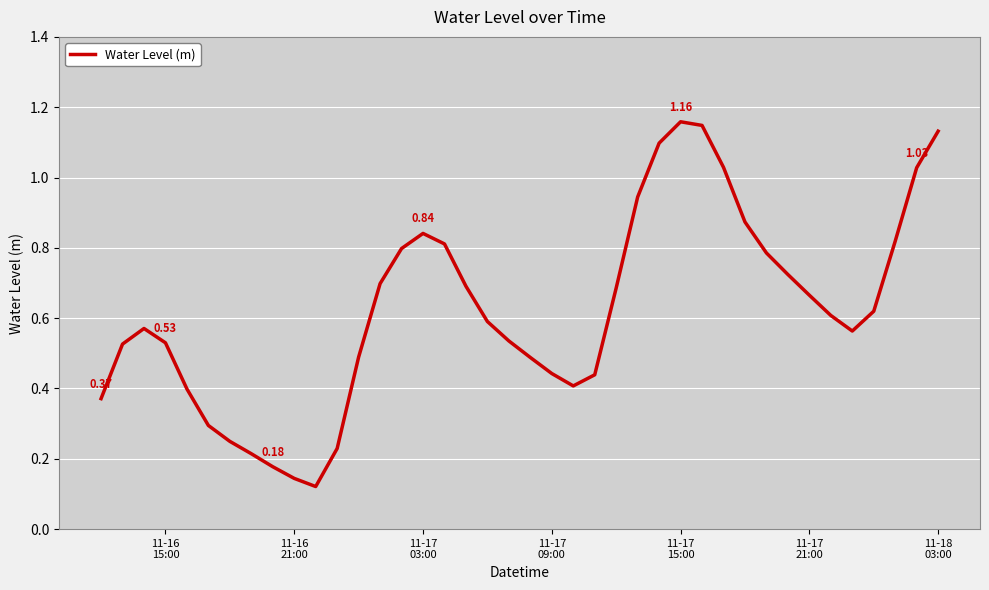

How many lines are shown in the chart?

1